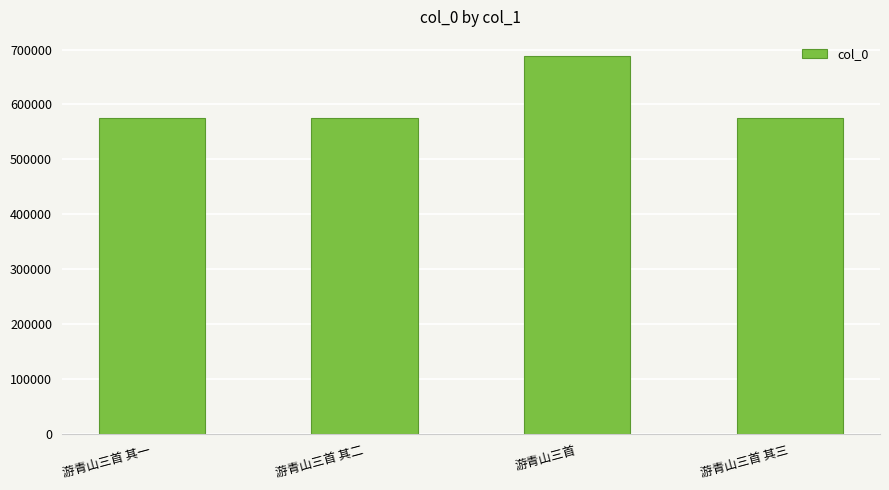

How many bars are there in total?

4